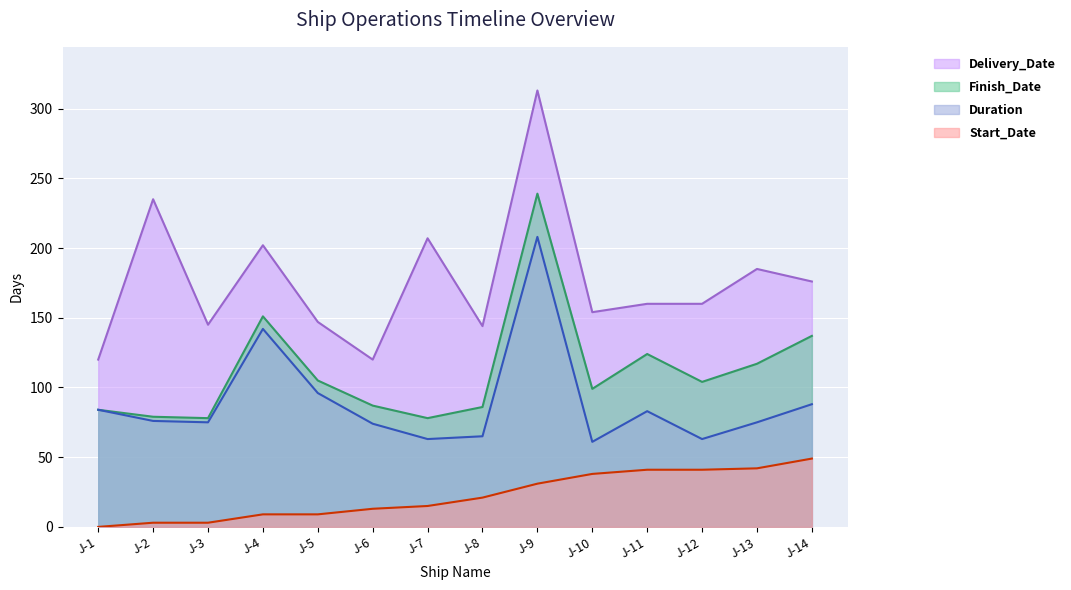

The value of Delivery_Date at J-3 is 83. True or false?

False